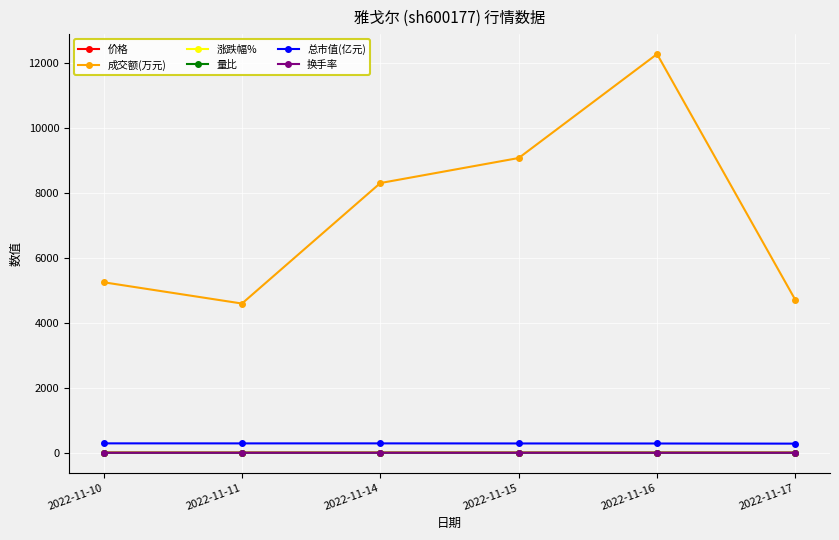

The 总市值(亿元) series shows 282.4 at 2022-11-17. True or false?

True